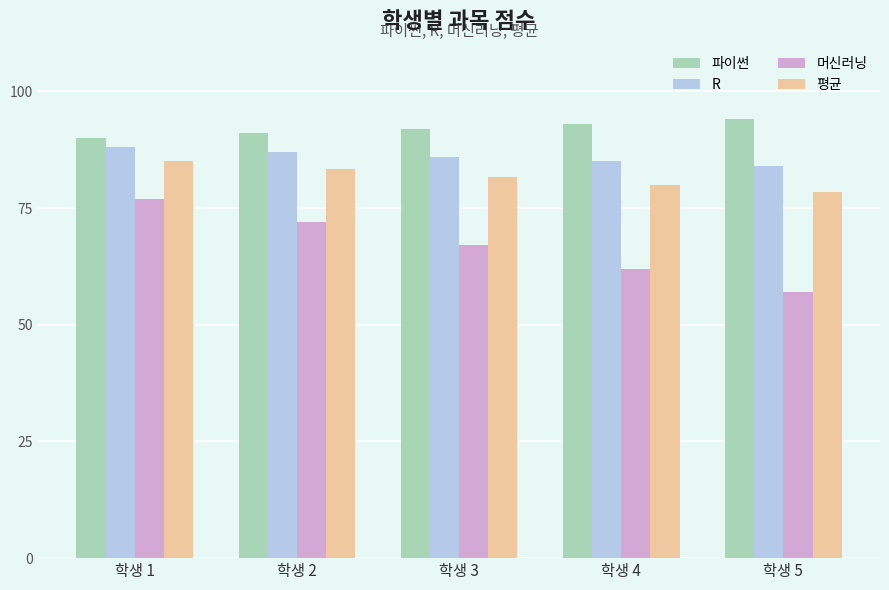

Reading left to right, extract all data points from this chart.

파이썬: 90.0	91.0	92.0	93.0	94.0
R: 88.0	87.0	86.0	85.0	84.0
머신러닝: 77.0	72.0	67.0	62.0	57.0
평균: 85.0	83.3	81.7	80.0	78.3